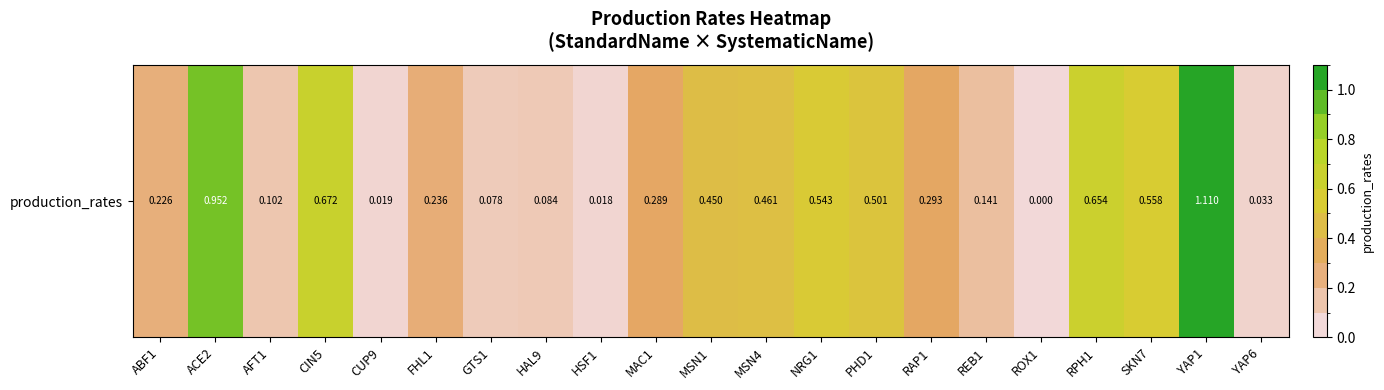

Is it true that the value at MAC1 is 0.4?

False